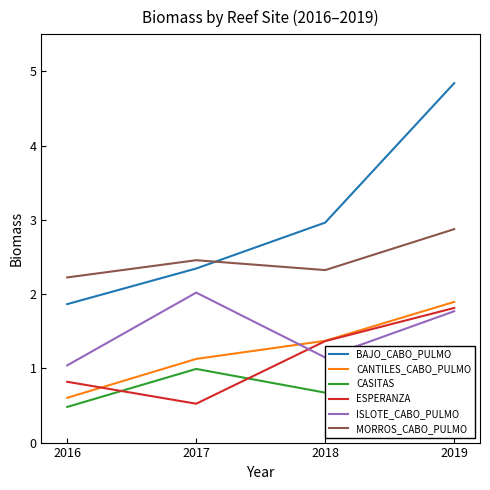

Which category has the lowest value in the BAJO_CABO_PULMO series?

2016